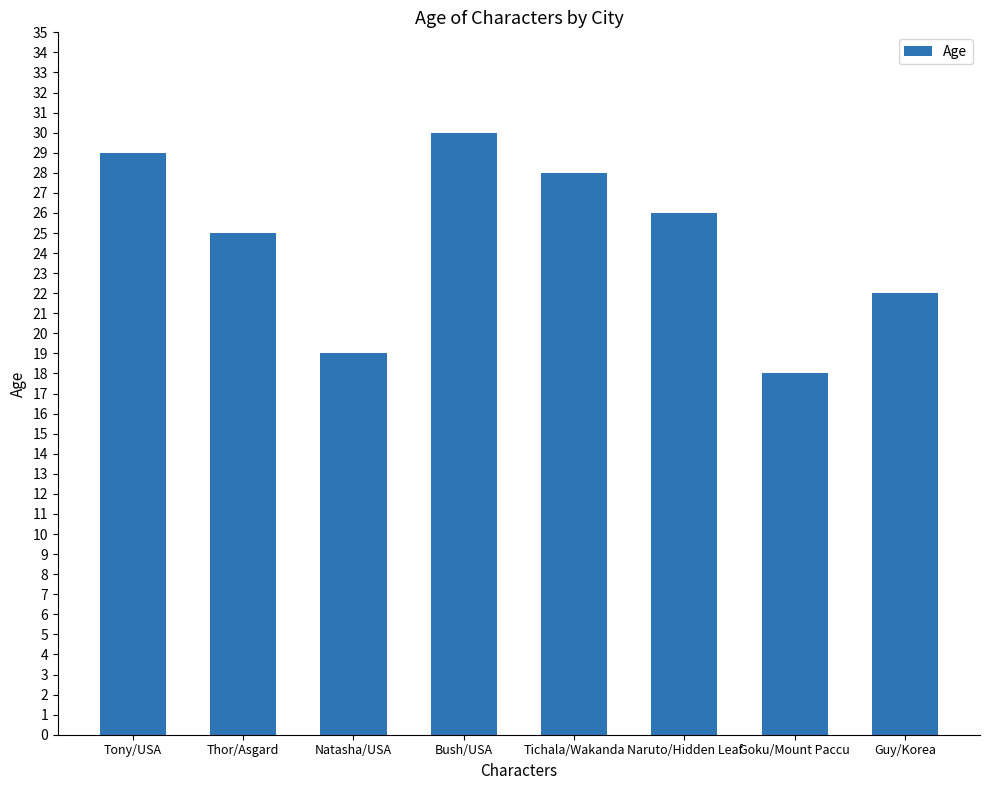

List the labels in order of value, largest first.

Bush/USA, Tony/USA, Tichala/Wakanda, Naruto/Hidden Leaf, Thor/Asgard, Guy/Korea, Natasha/USA, Goku/Mount Paccu